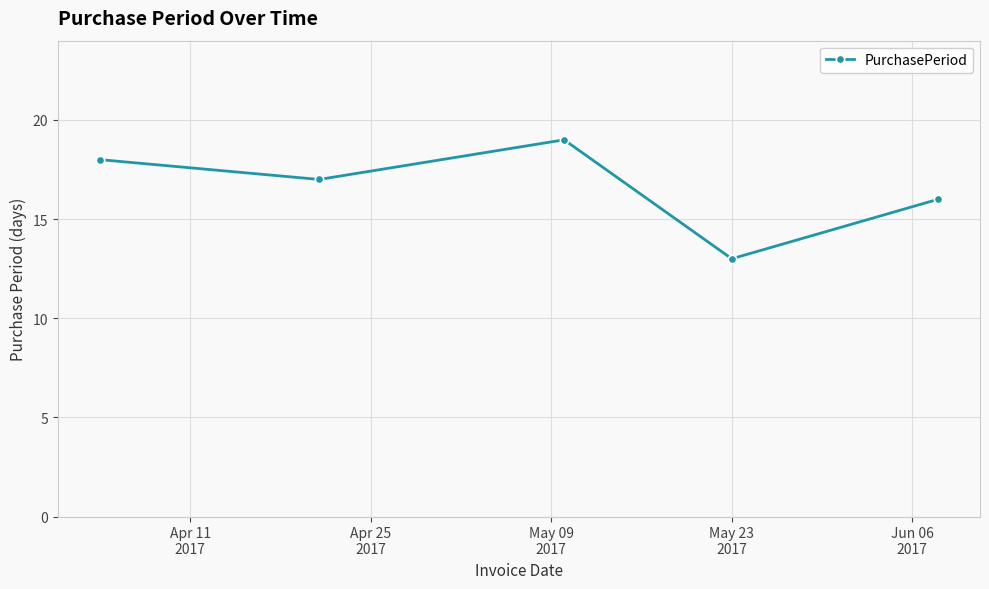

What is the minimum value shown in the chart?

13